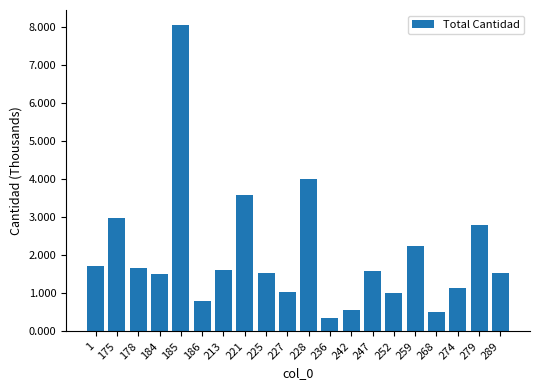

What is the value of the 5th bar from the left?

8.1